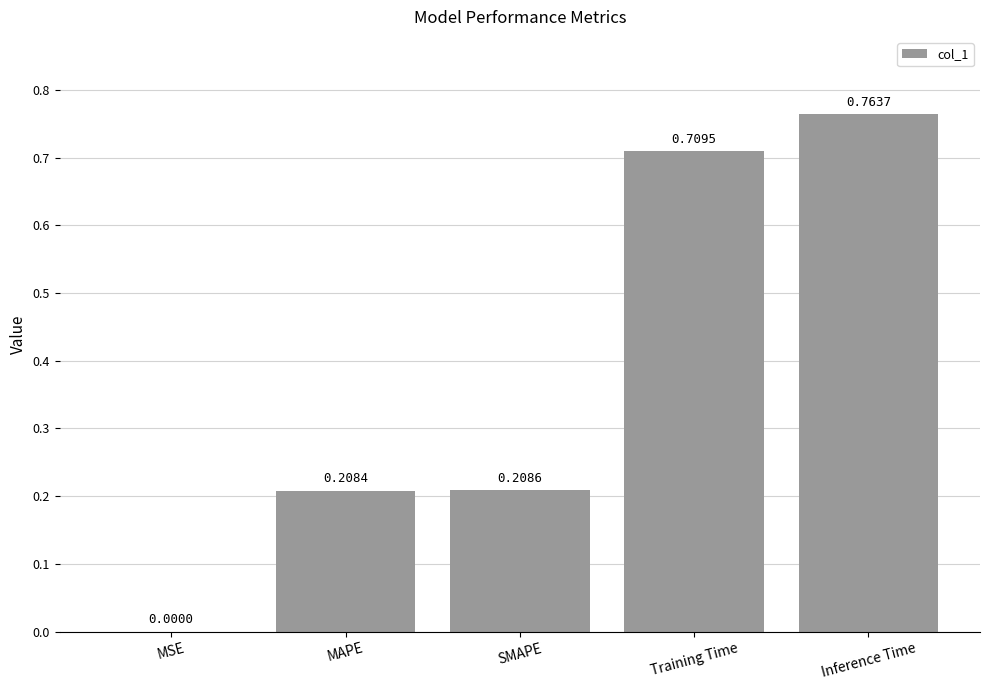

Between Inference Time and MAPE, which is larger?

Inference Time